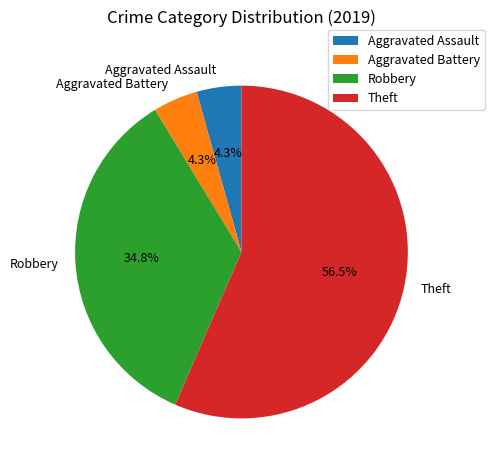

What is the largest slice in the pie chart?

Theft